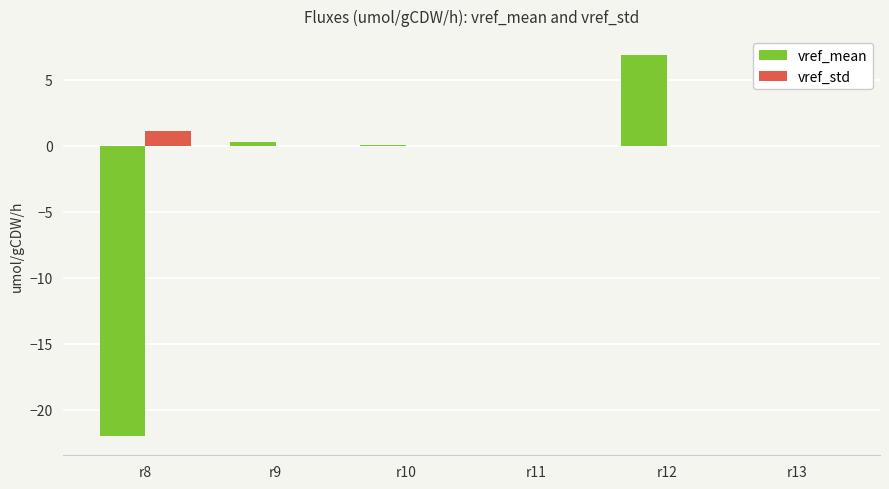

What is the sum of all vref_std values?

1.1